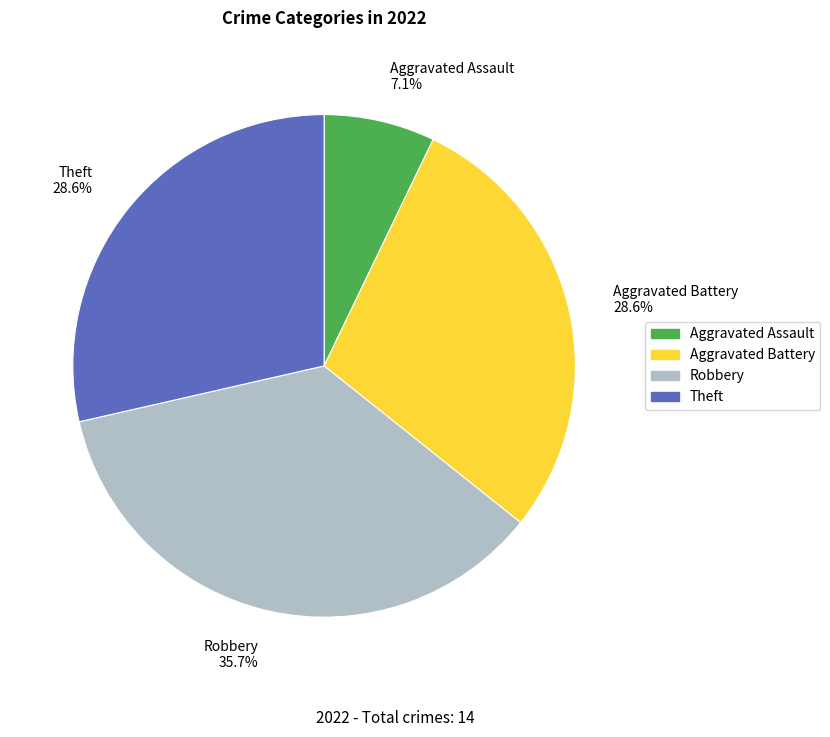

Is there a majority slice in this chart?

No